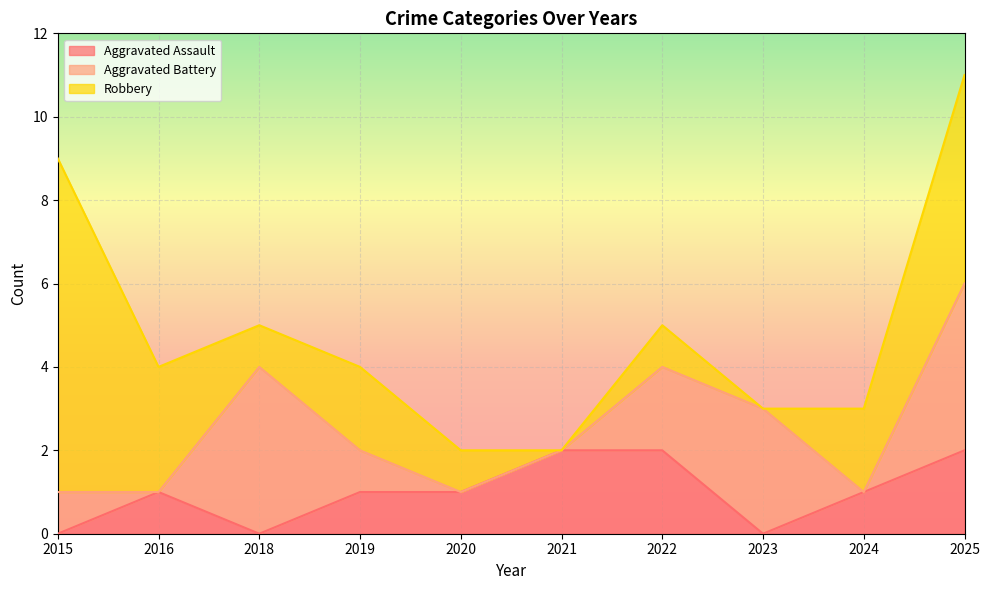

Does the chart display data point markers on the line(s)?

No